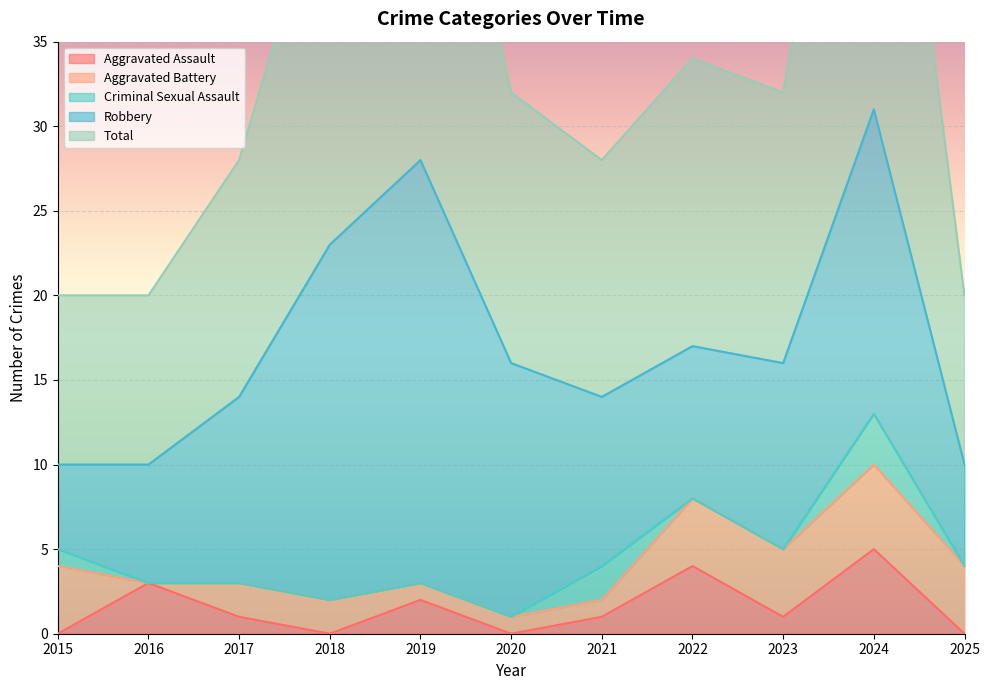

How many lines are shown in the chart?

5